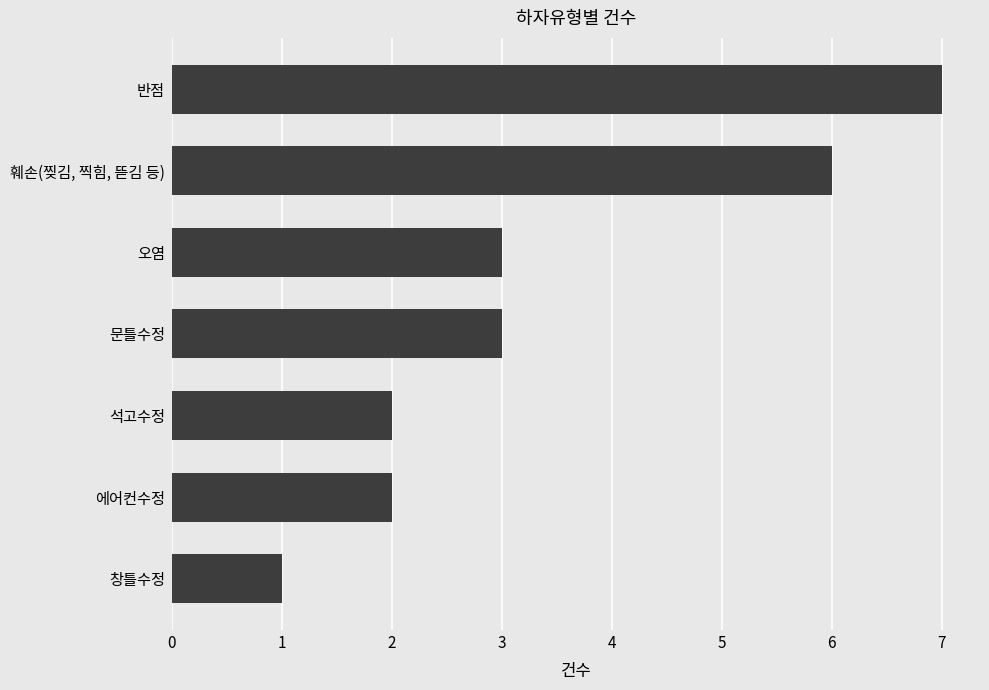

The value at 석고수정 is 2. True or false?

True